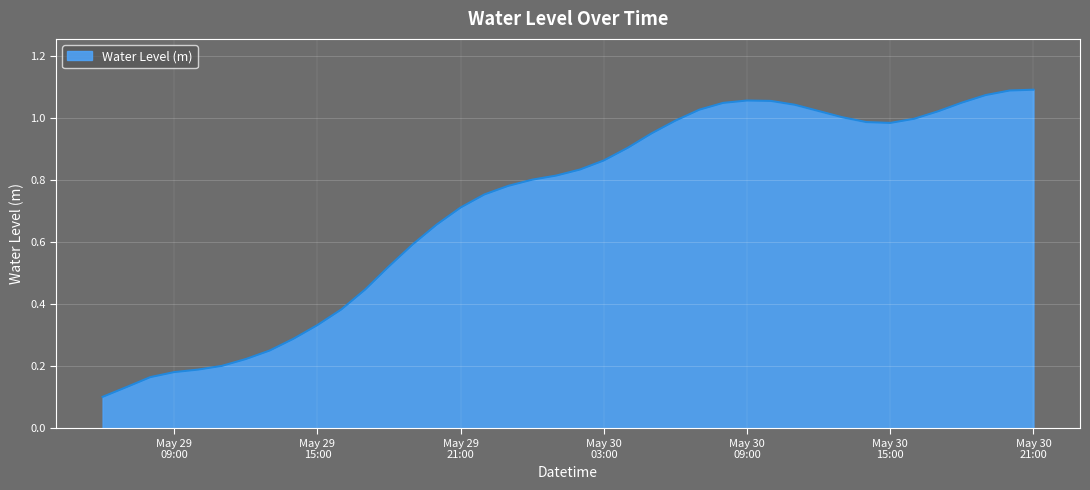

Reading left to right, extract all data points from this chart.

0.1	0.1	0.2	0.2	0.2	0.2	0.2	0.3	0.3	0.3	0.4	0.4	0.5	0.6	0.7	0.7	0.8	0.8	0.8	0.8	0.8	0.9	0.9	1.0	1.0	1.0	1.0	1.1	1.1	1.0	1.0	1.0	1.0	1.0	1.0	1.0	1.0	1.1	1.1	1.1